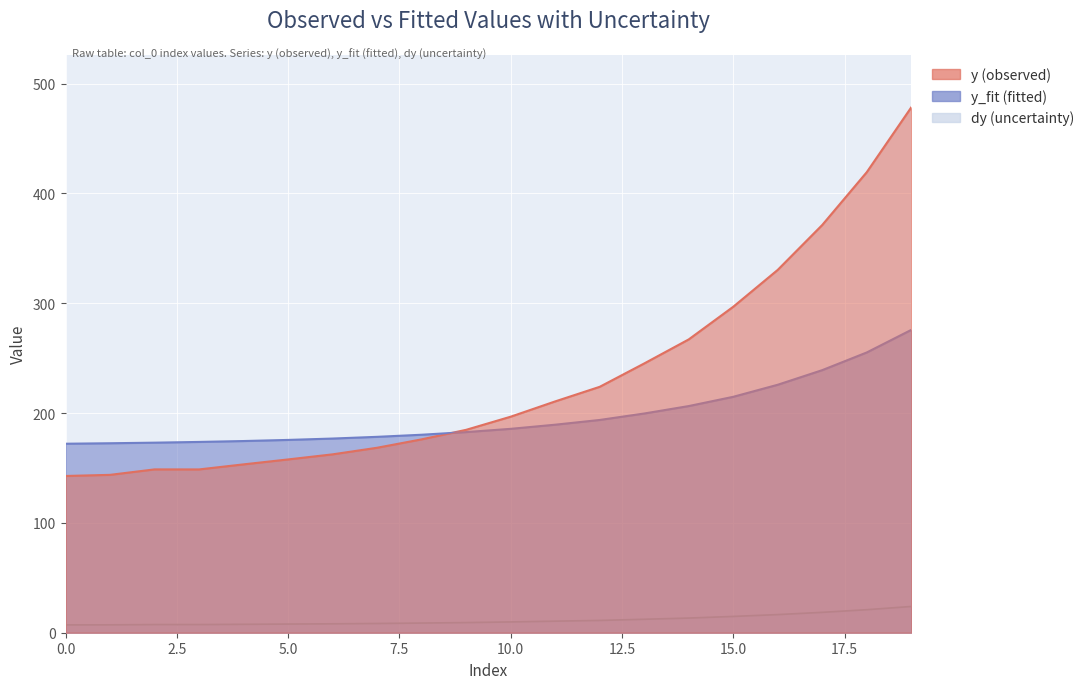

What is the highest value of the y series?

478.4